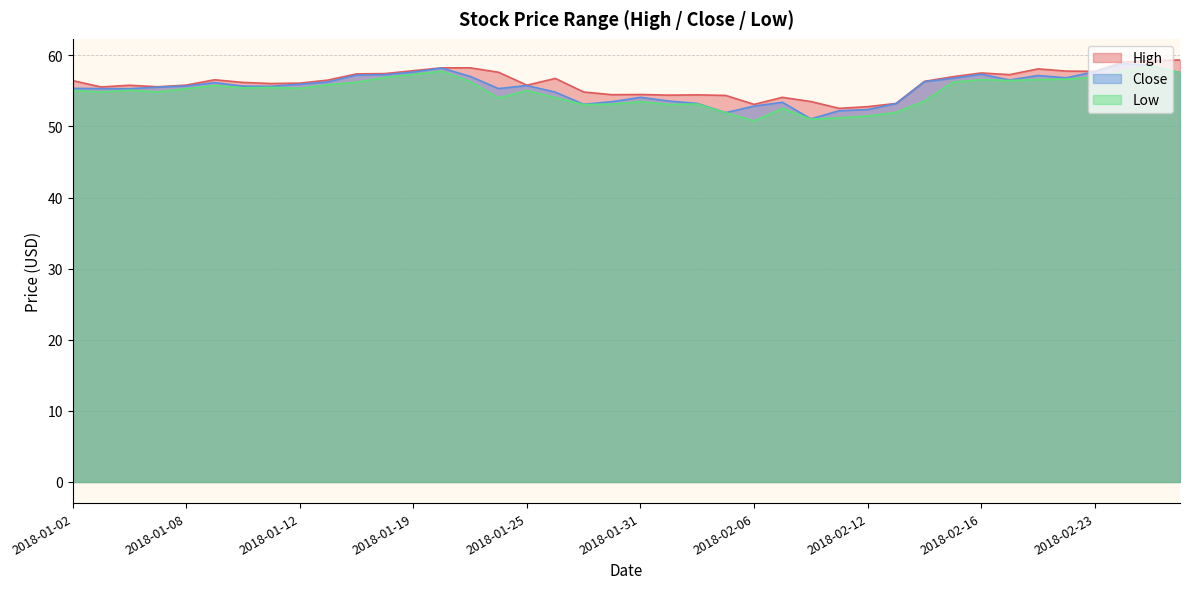

Where is the first local maximum for High?

2018-01-04